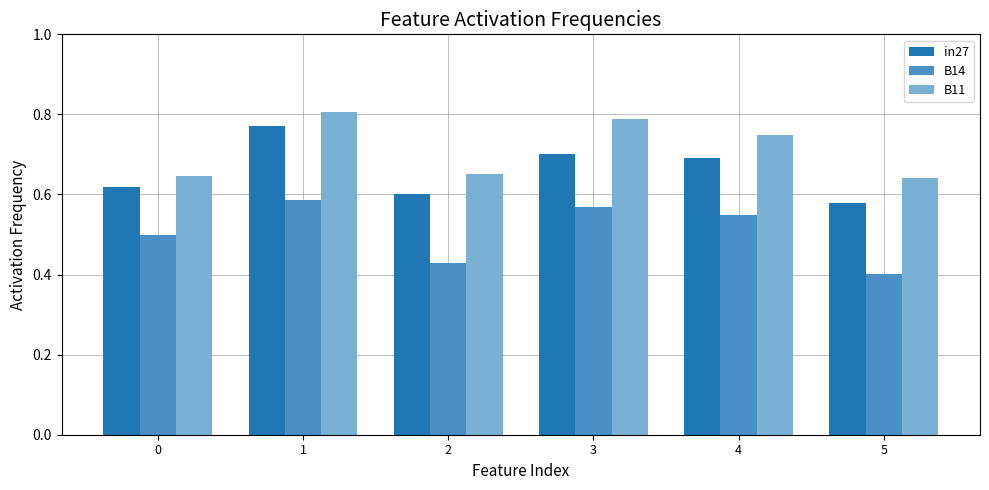

Which category has the lowest value in the B14 series?

5